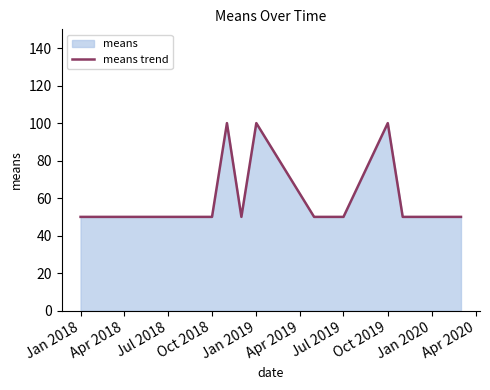

What is the difference between the maximum and minimum values?

50